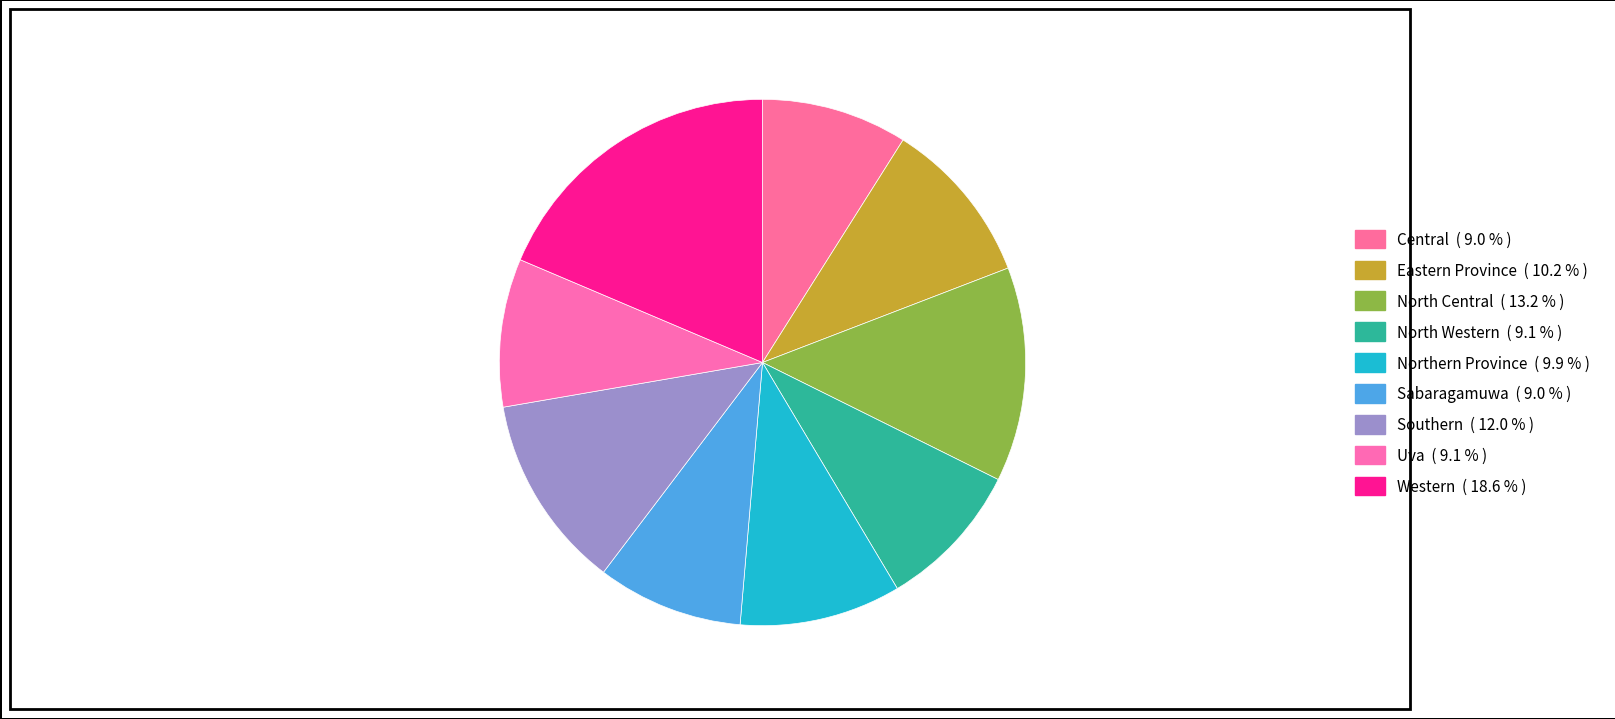

Is Sabaragamuwa the majority of the pie?

No